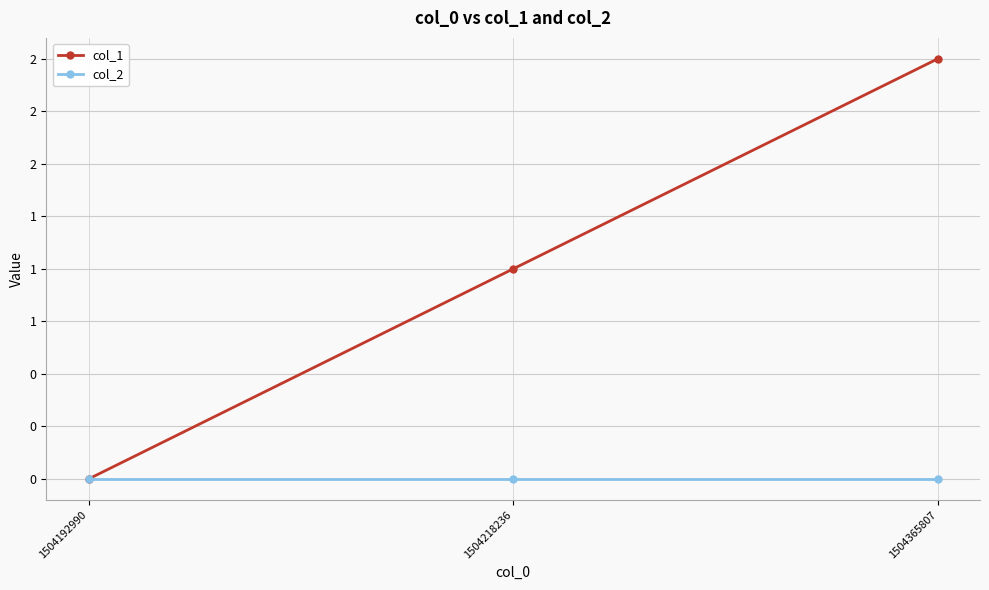

Does the chart have visible grid lines?

Yes